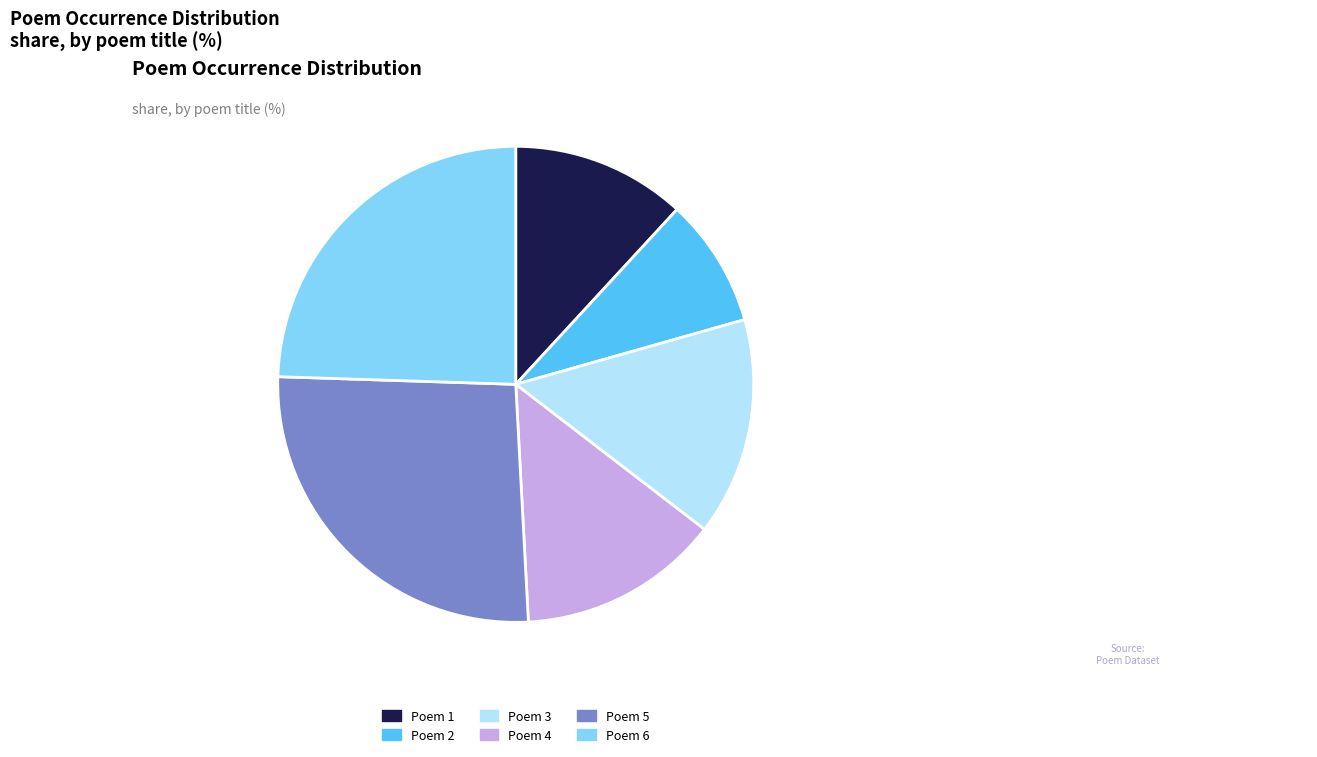

Rank the categories by value from lowest to highest.

Poem 2, Poem 1, Poem 4, Poem 3, Poem 6, Poem 5